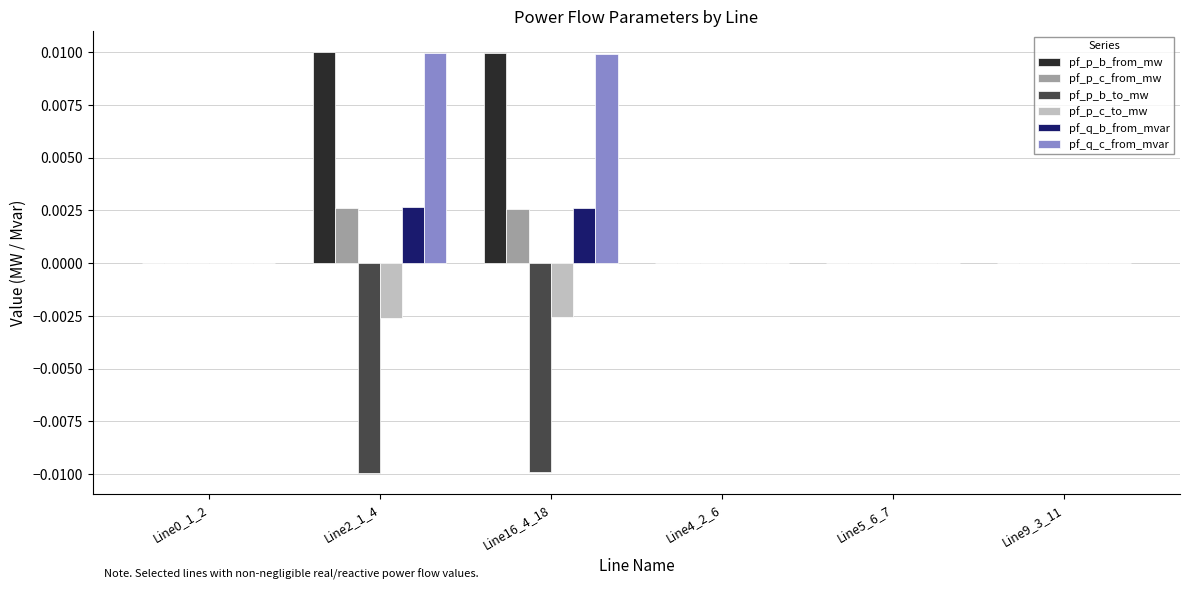

The pf_q_c_from_mvar series shows 0.0 at Line9_3_11. True or false?

True